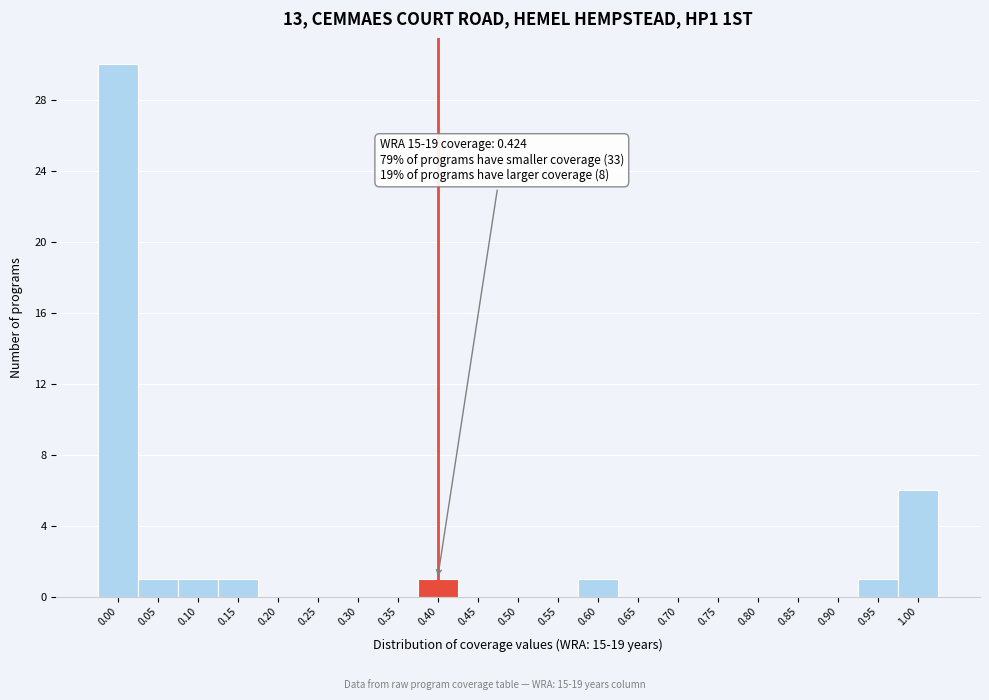

Reading right to left, extract all data points from this chart.

1.00=6	0.95=1	0.90=0	0.85=0	0.80=0	0.75=0	0.70=0	0.65=0	0.60=1	0.55=0	0.50=0	0.45=0	0.40=1	0.35=0	0.30=0	0.25=0	0.20=0	0.15=1	0.10=1	0.05=1	0.00=30